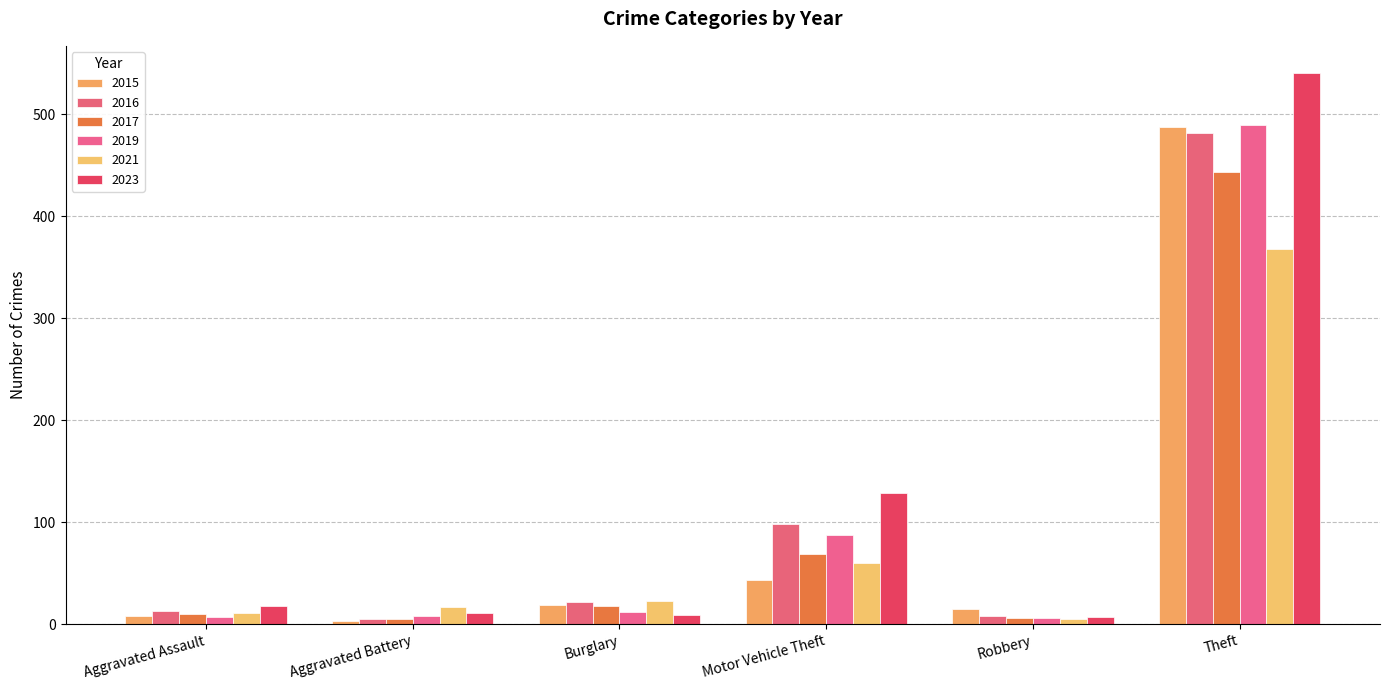

What is the sum of the 2021 values at Theft and Robbery?

373